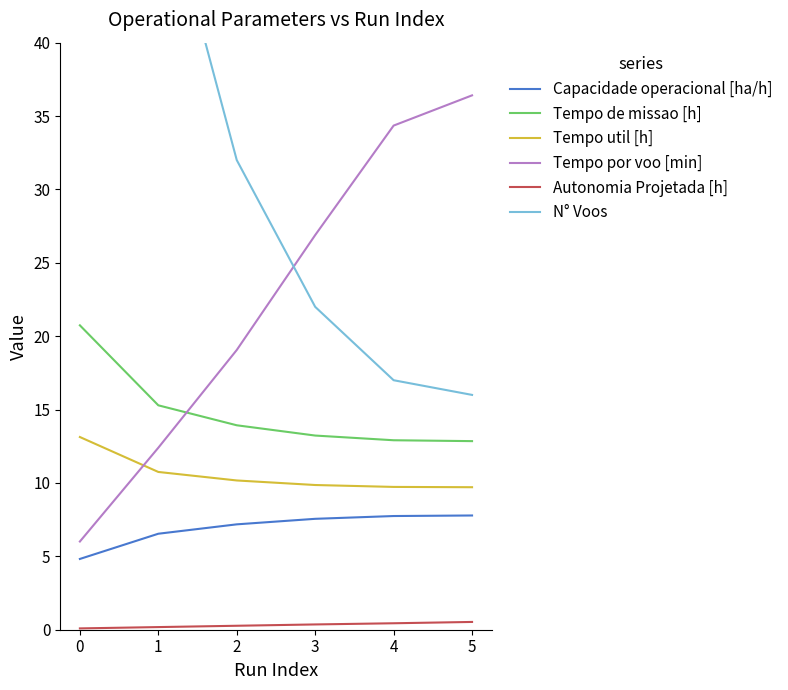

At how many categories does at least one series exceed 25?

6